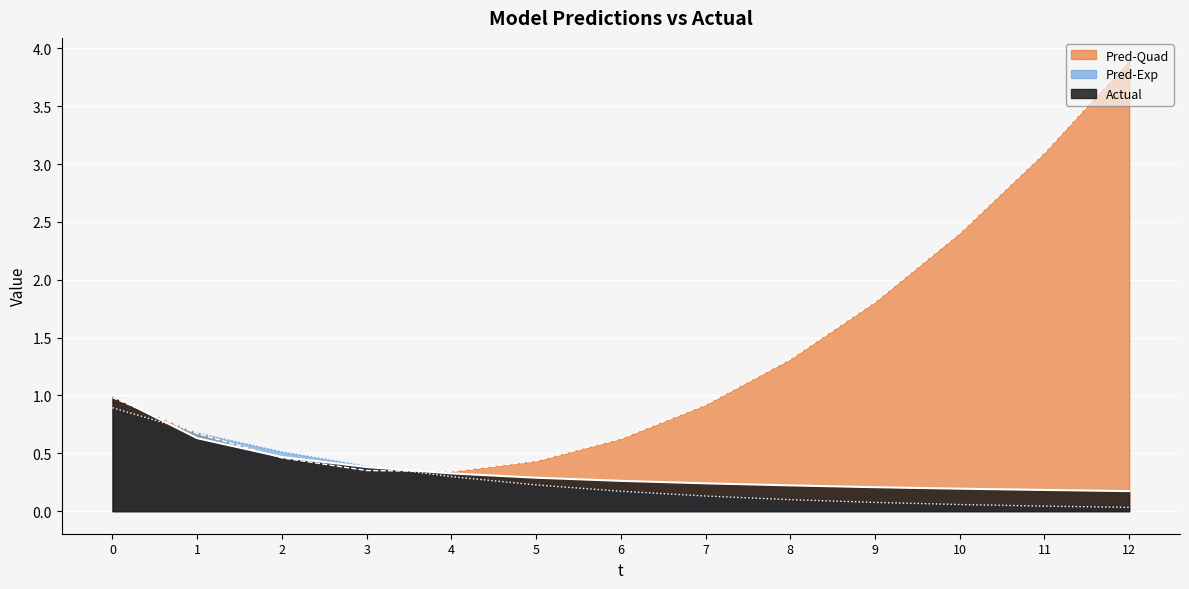

At which label does Pred-Exp reach its minimum?

12